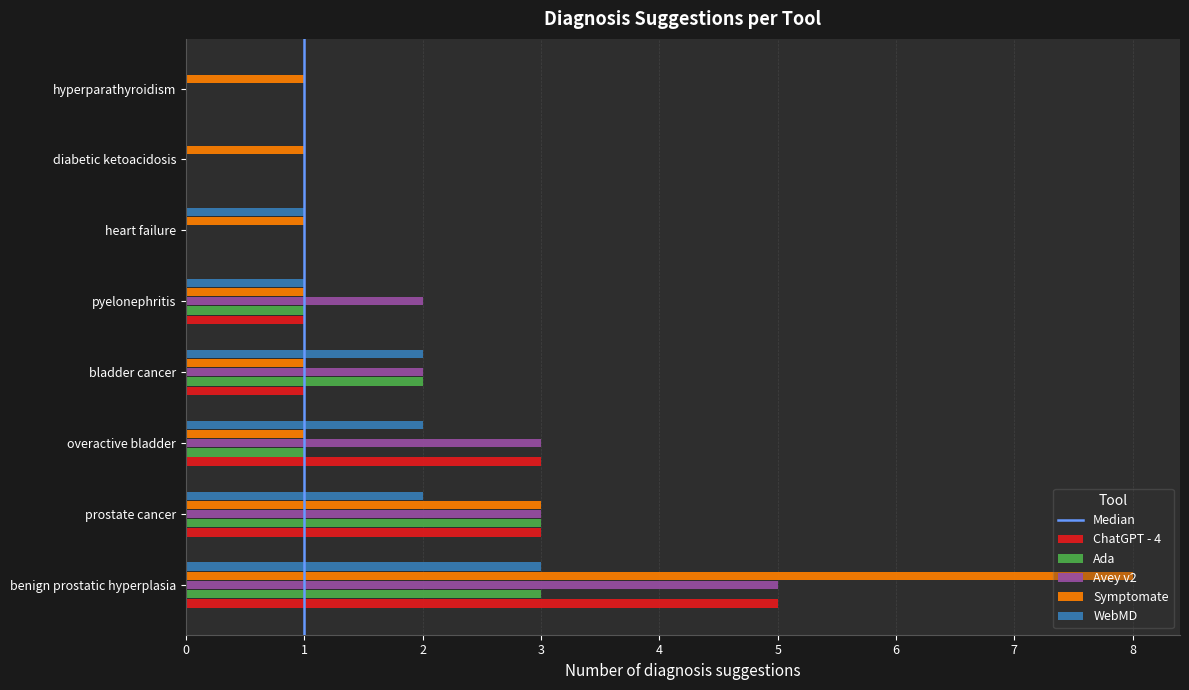

At which category is the sum across all series the highest?

benign prostatic hyperplasia